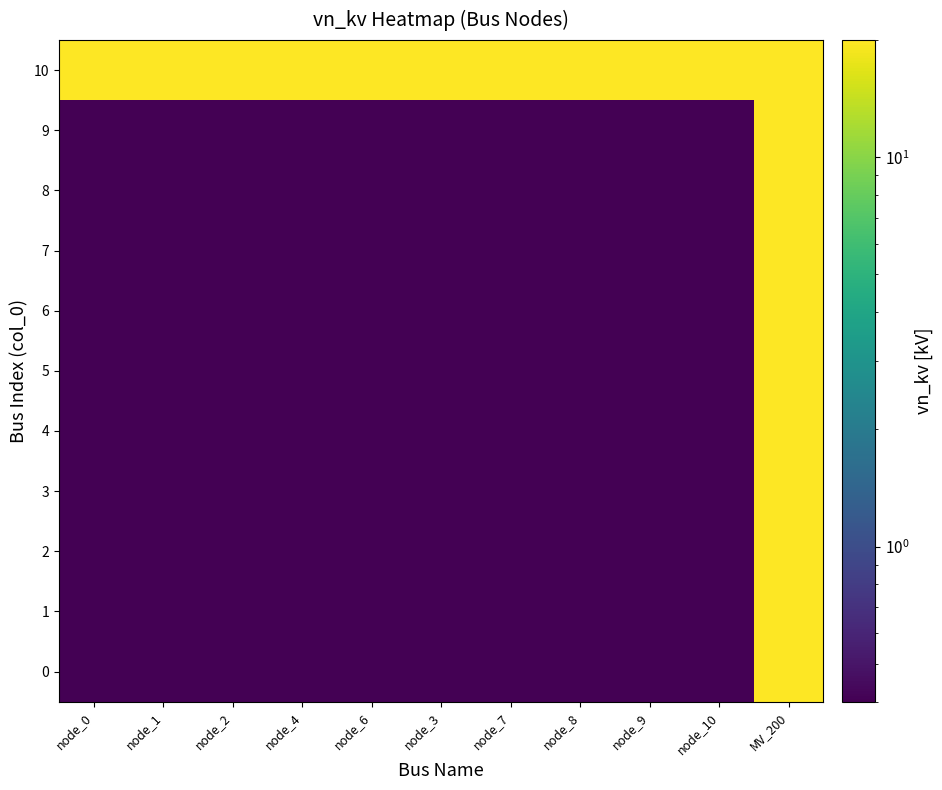

At which category is the sum across all series the highest?

MV_200